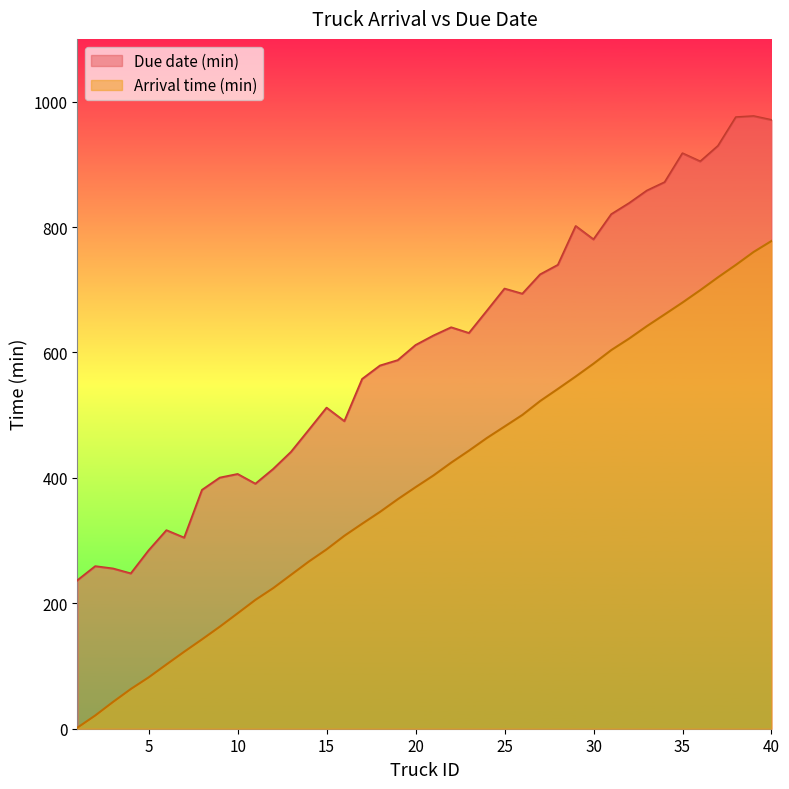

Read the Due date (min) value at 20.

611.6